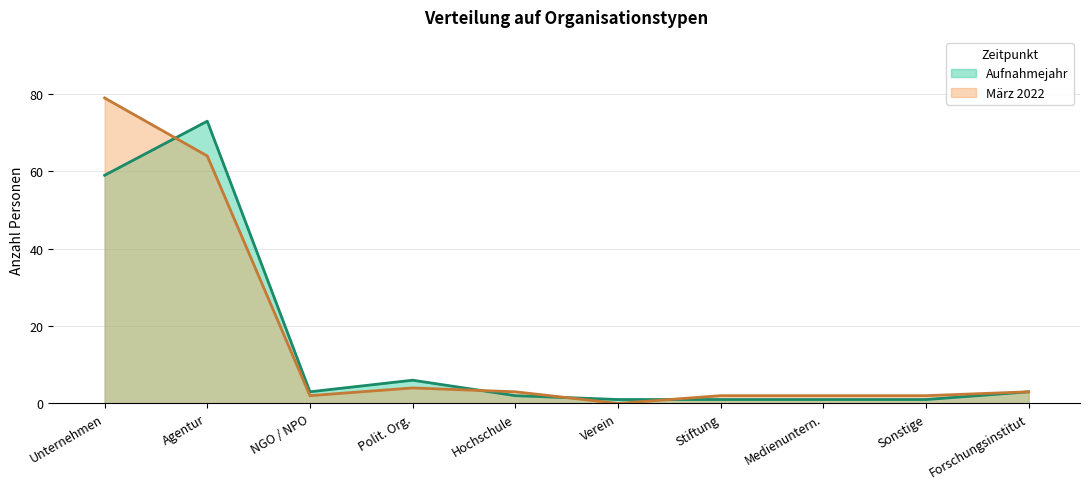

Reading left to right, list all the values displayed in this chart.

Aufnahmejahr: Unternehmen=59	Agentur=73	NGO / NPO=3	Polit. Org.=6	Hochschule=2	Verein=1	Stiftung=1	Medienuntern.=1	Sonstige=1	Forschungsinstitut=3
März 2022: Unternehmen=79	Agentur=64	NGO / NPO=2	Polit. Org.=4	Hochschule=3	Verein=0	Stiftung=2	Medienuntern.=2	Sonstige=2	Forschungsinstitut=3